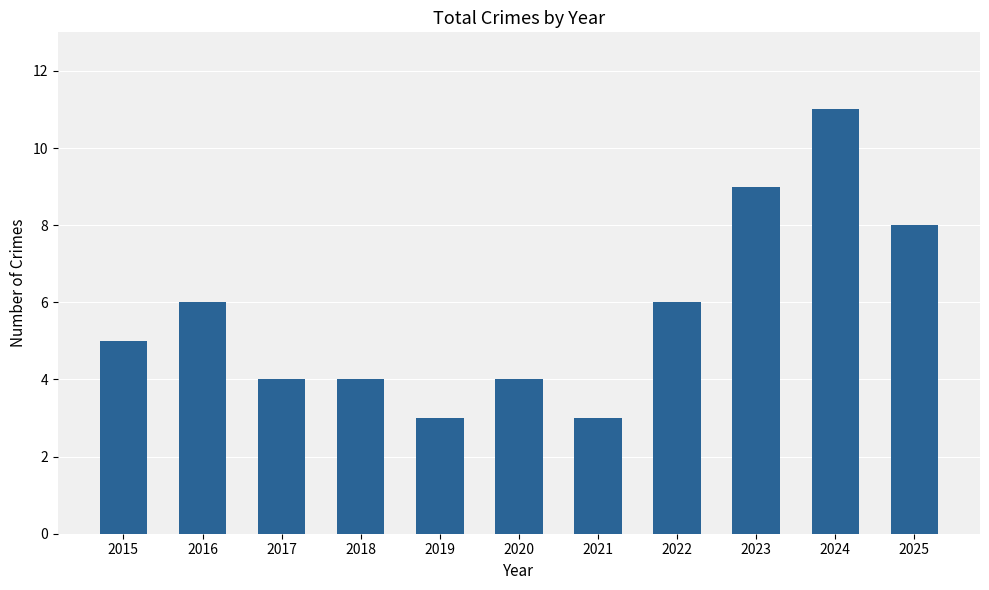

The value at 2021 is 3. True or false?

True